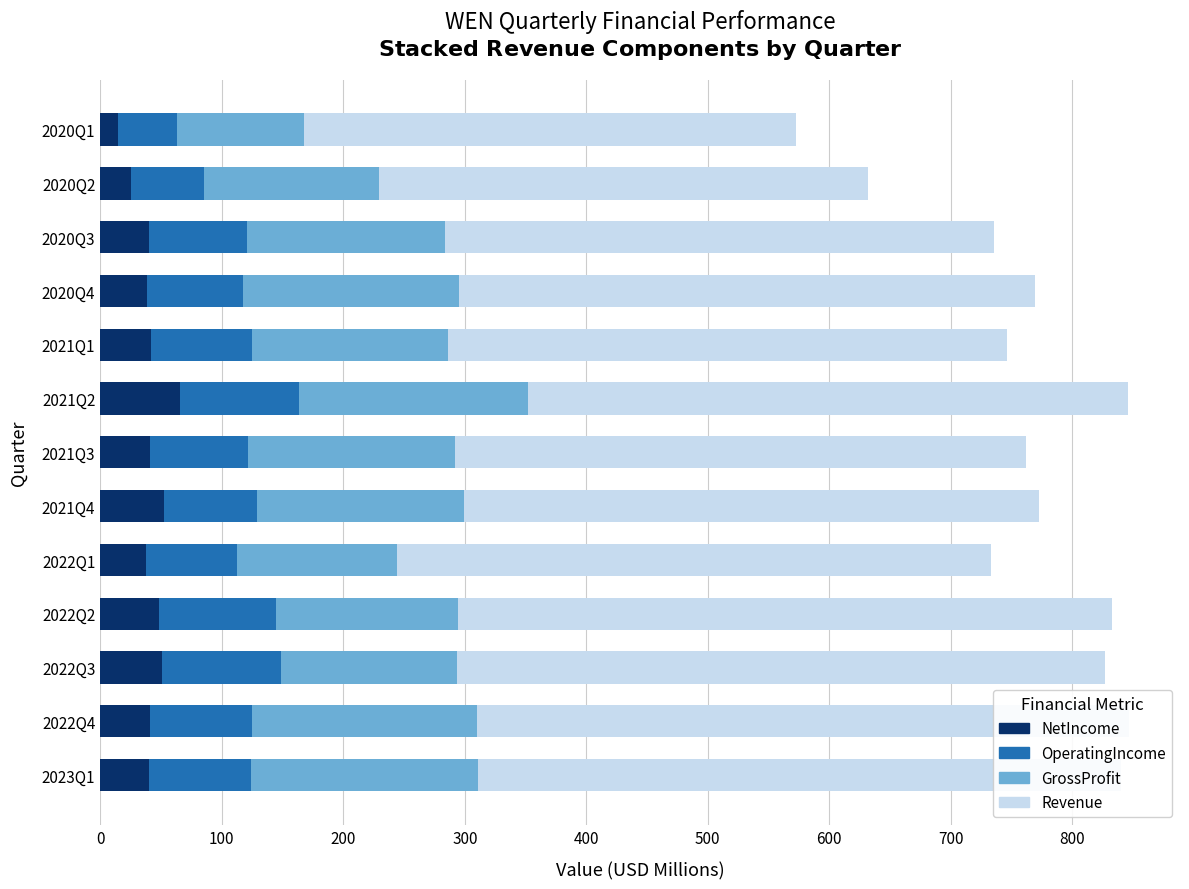

What is the highest value of the NetIncome series?

65.7